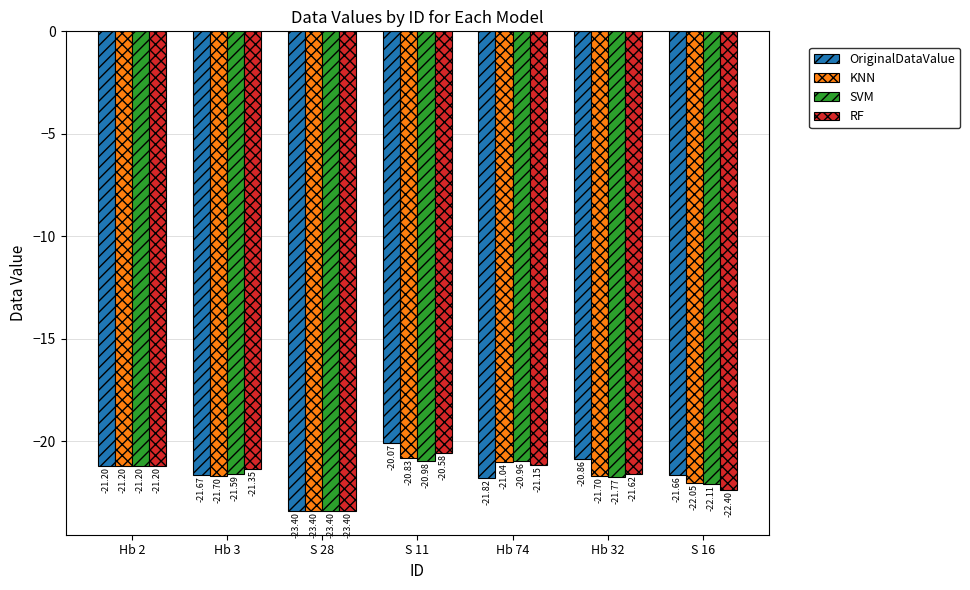

What is the average value of the OriginalDataValue series?

-21.5